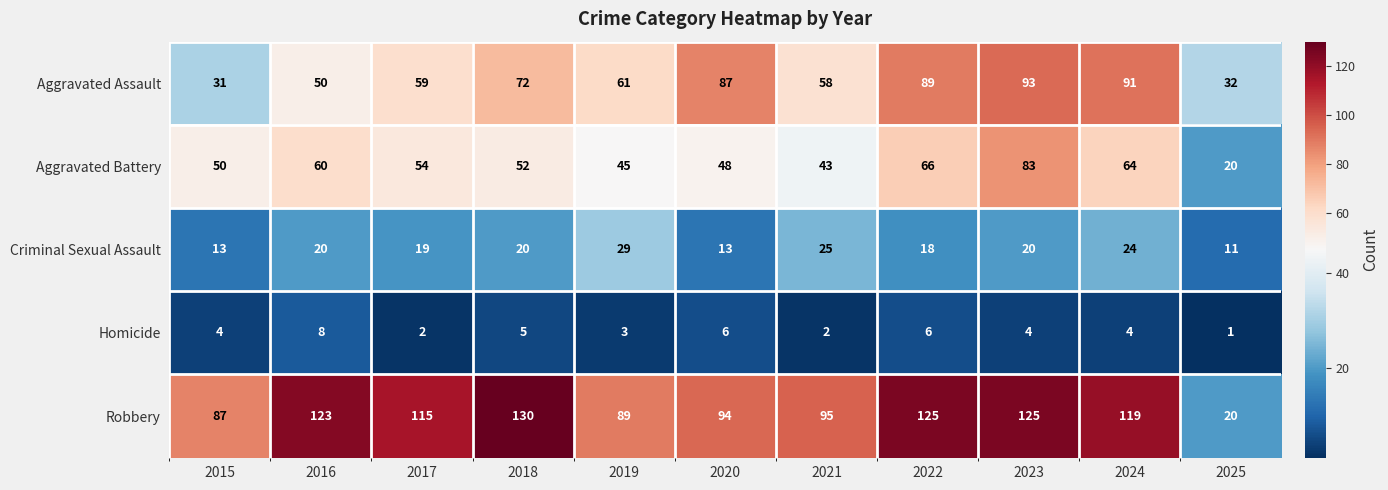

What is the sum of the Homicide values at 2020 and 2015?

10